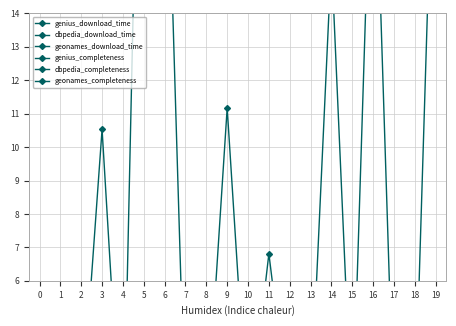

True or false: dbpedia_download_time has a value of 1.4 at 7.

True